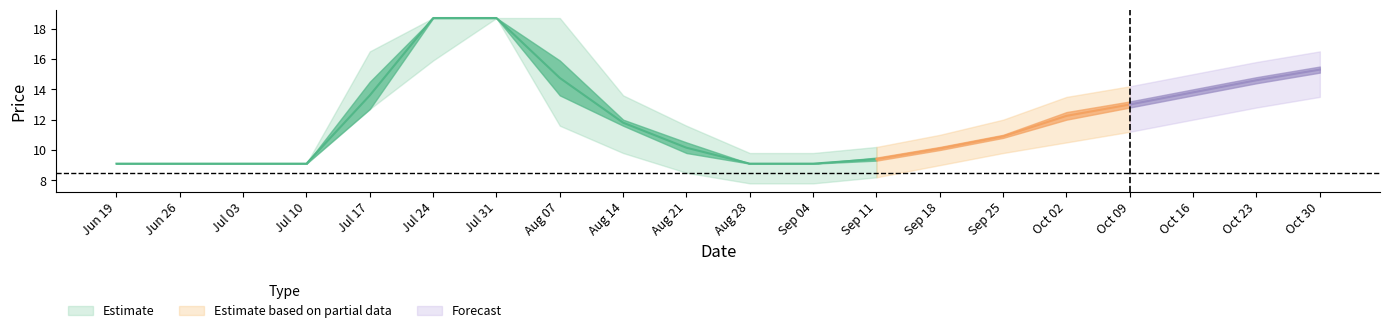

True or false: close has a value of 14.4 at 2017-10-23.

True